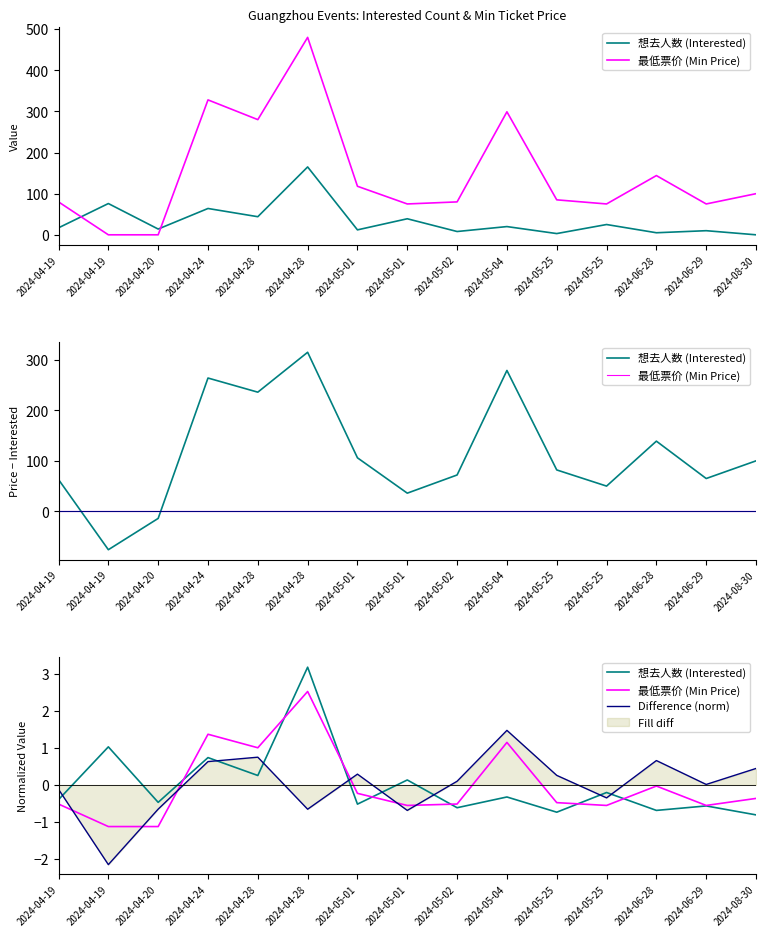

Where is the first local minimum for 最低票价 (Min Price)?

2024-04-28